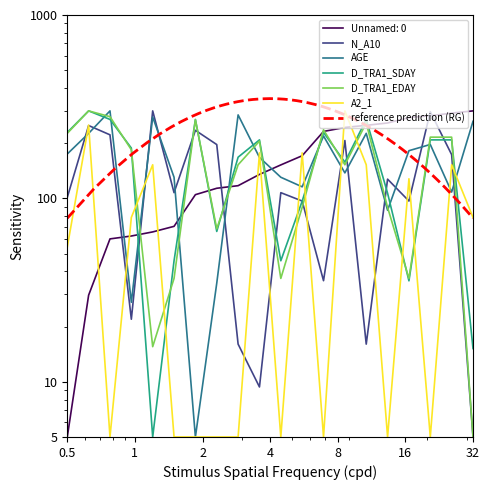

Which series changed the most between 2481 and 9594?

N_A10